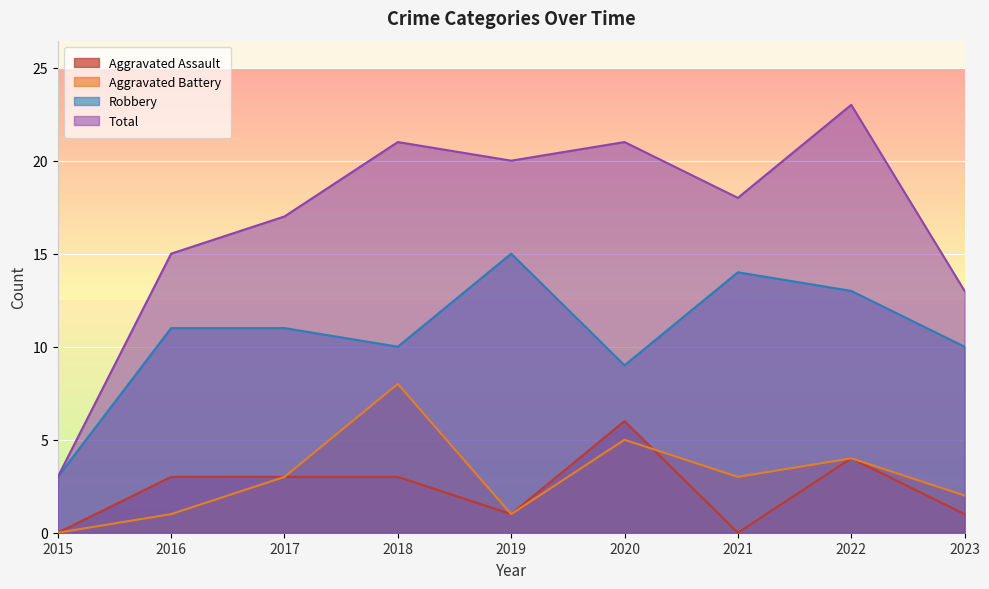

Where is Aggravated Assault nearest to the value 3?

2016